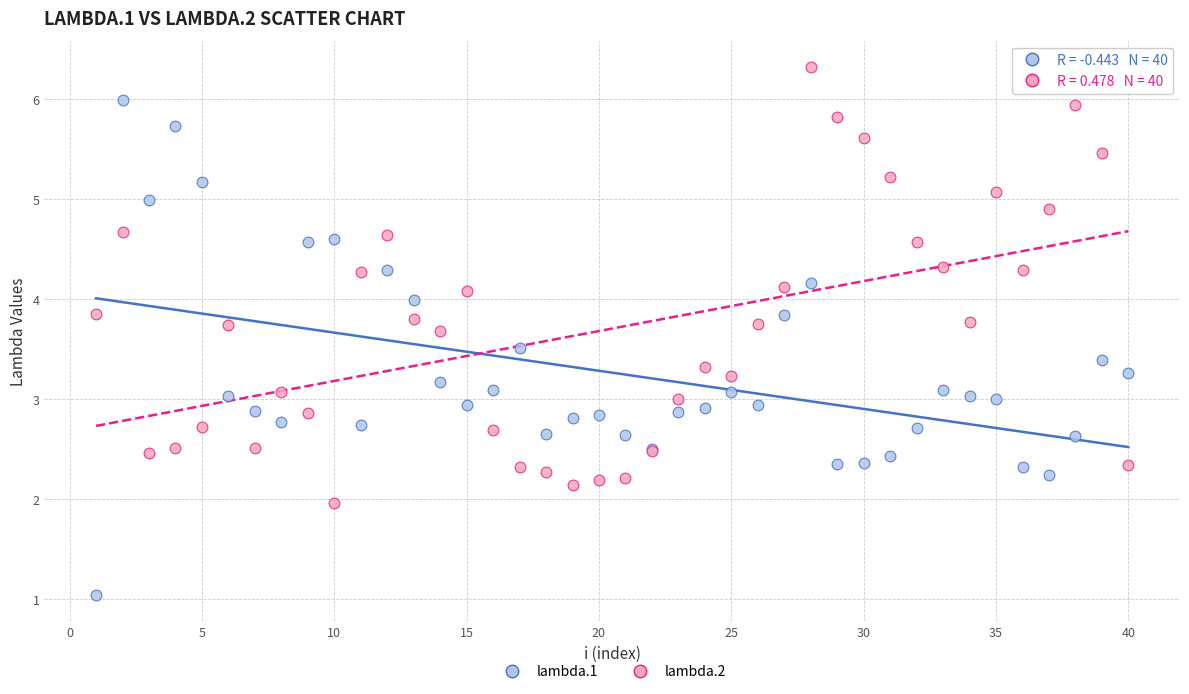

Which series has the widest spread of Y values?

lambda.1